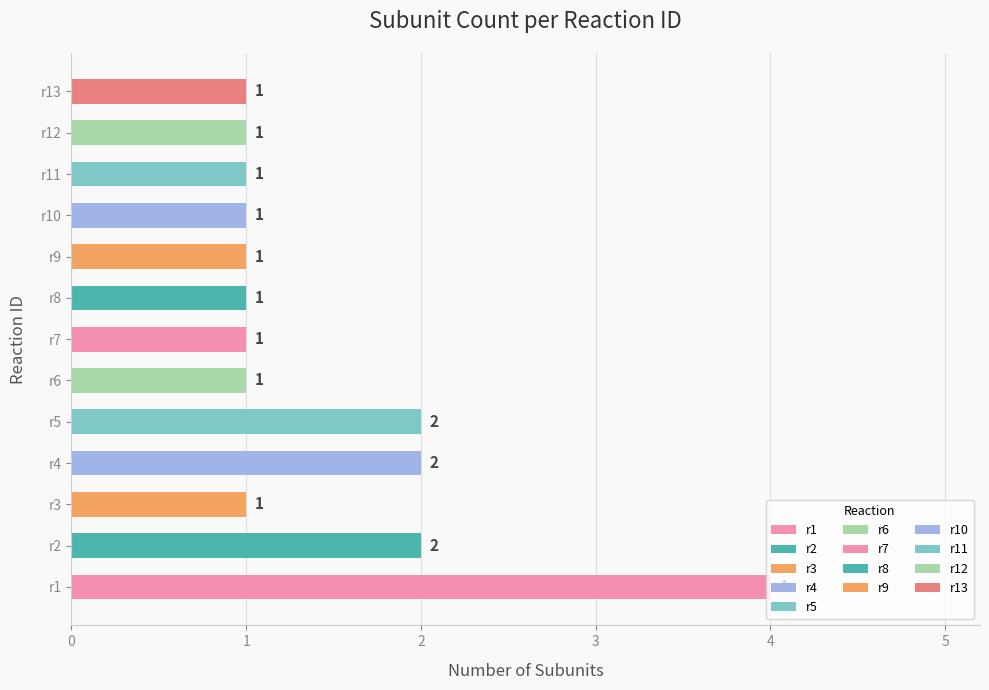

Approximately how many times larger is the value at r13 compared to r8?

1.0